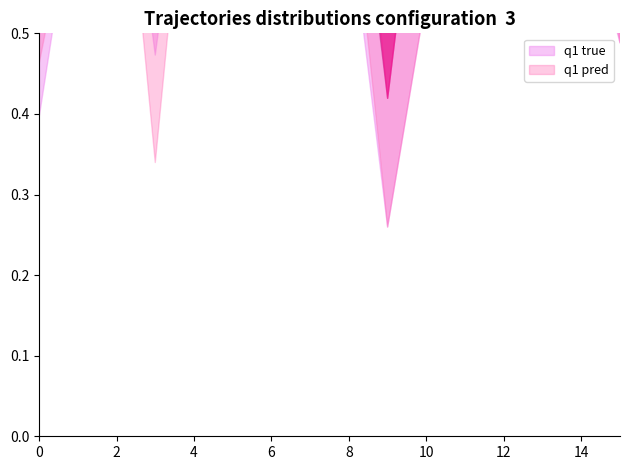

Does the chart display data point markers on the line(s)?

No